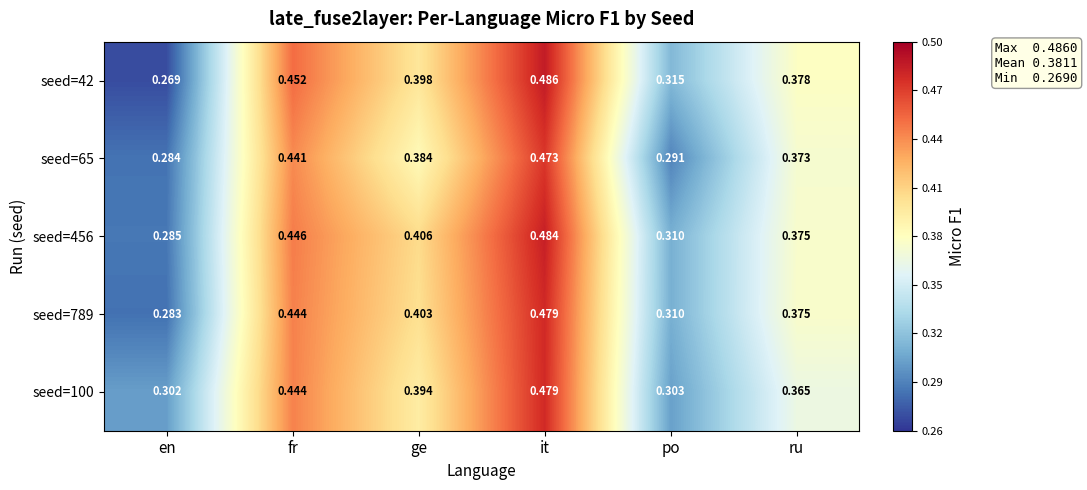

Rank the categories by seed=42 value from lowest to highest.

en, po, ru, ge, fr, it